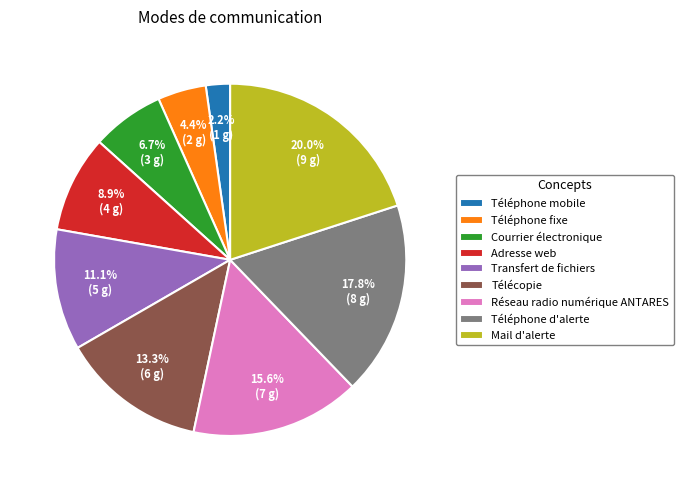

What percentage is the Réseau radio numérique ANTARES slice, to the nearest percent?

16%